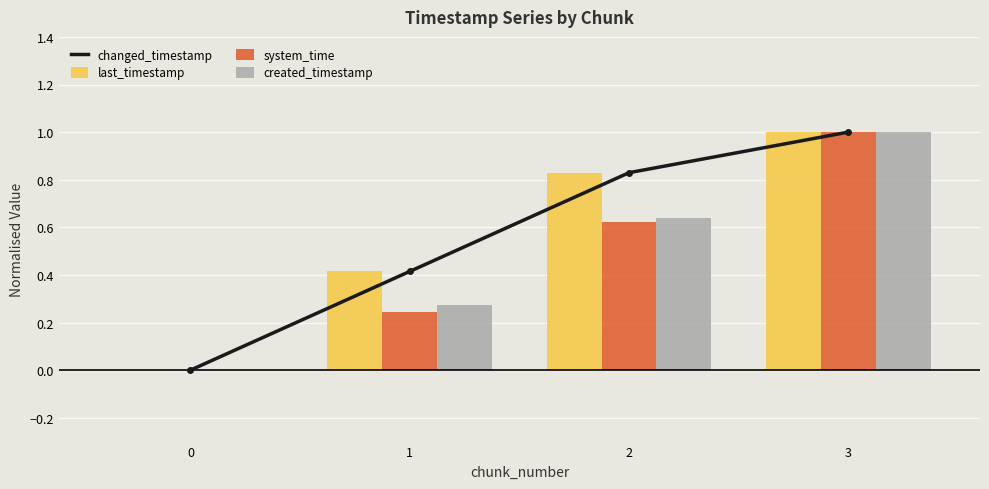

At which label does created_timestamp reach its peak?

3